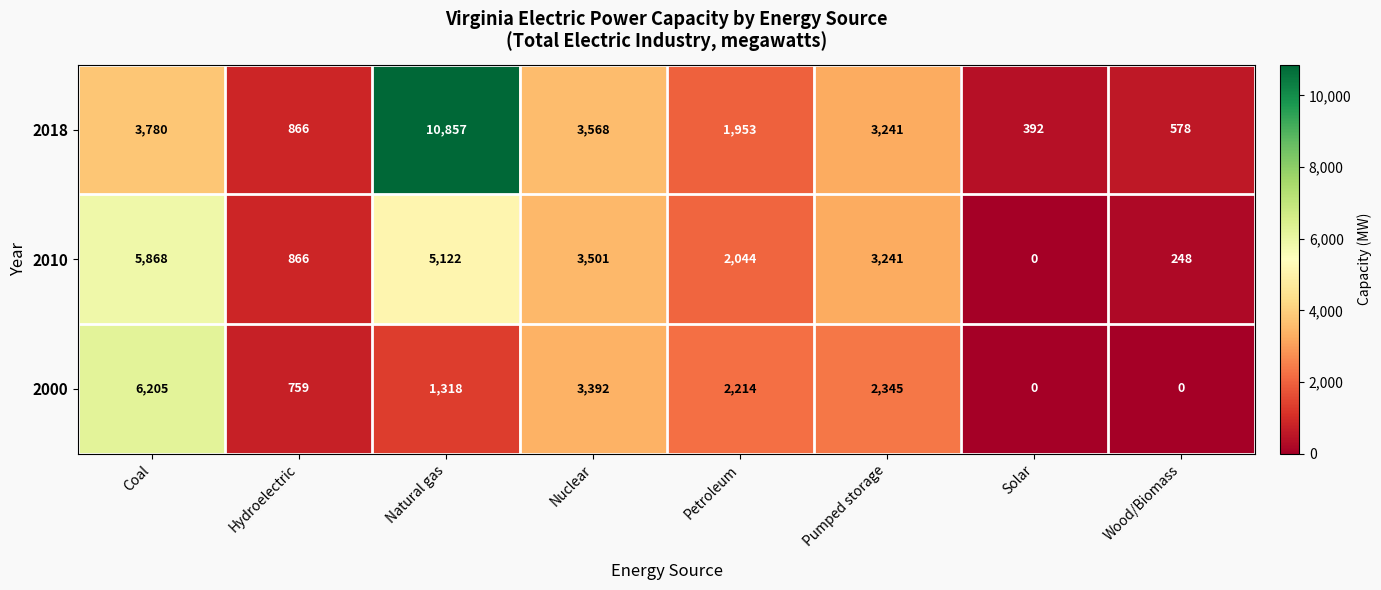

What is the difference between the 2000 values at Pumped storage and Nuclear?

1047